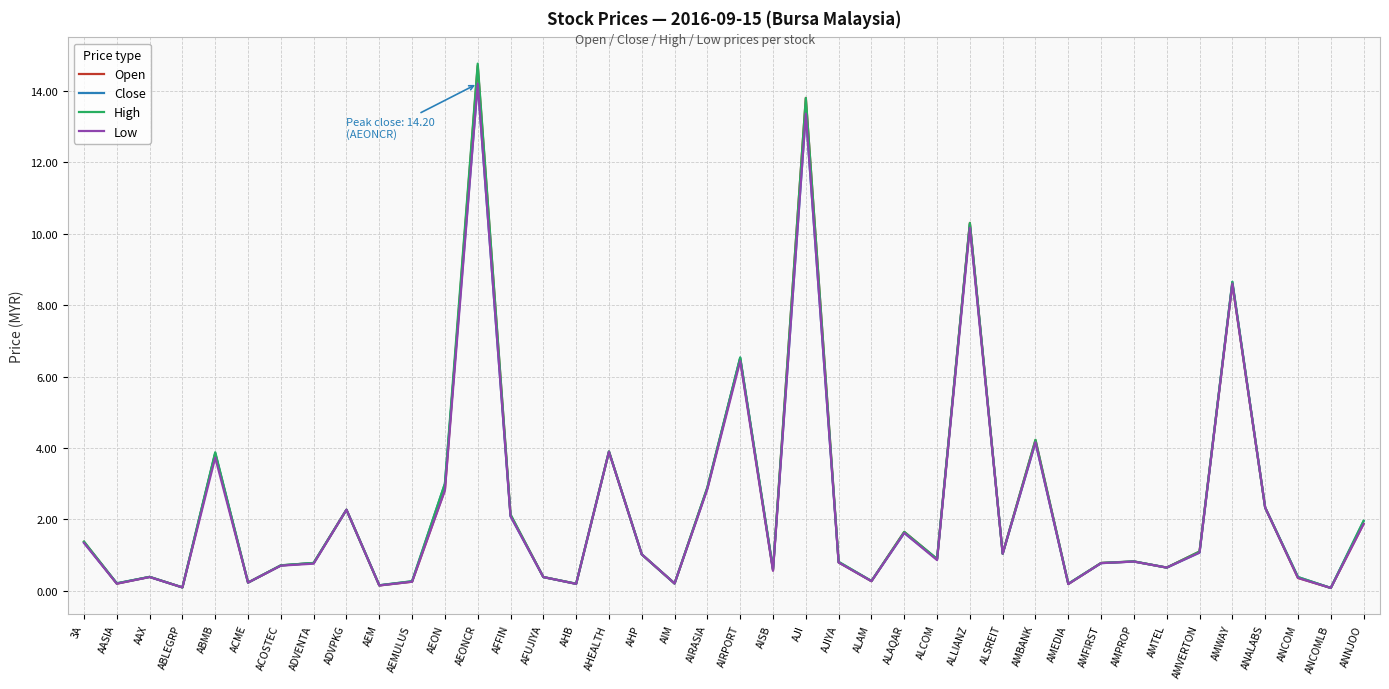

The Open series shows 0.8 at AMPROP. True or false?

True